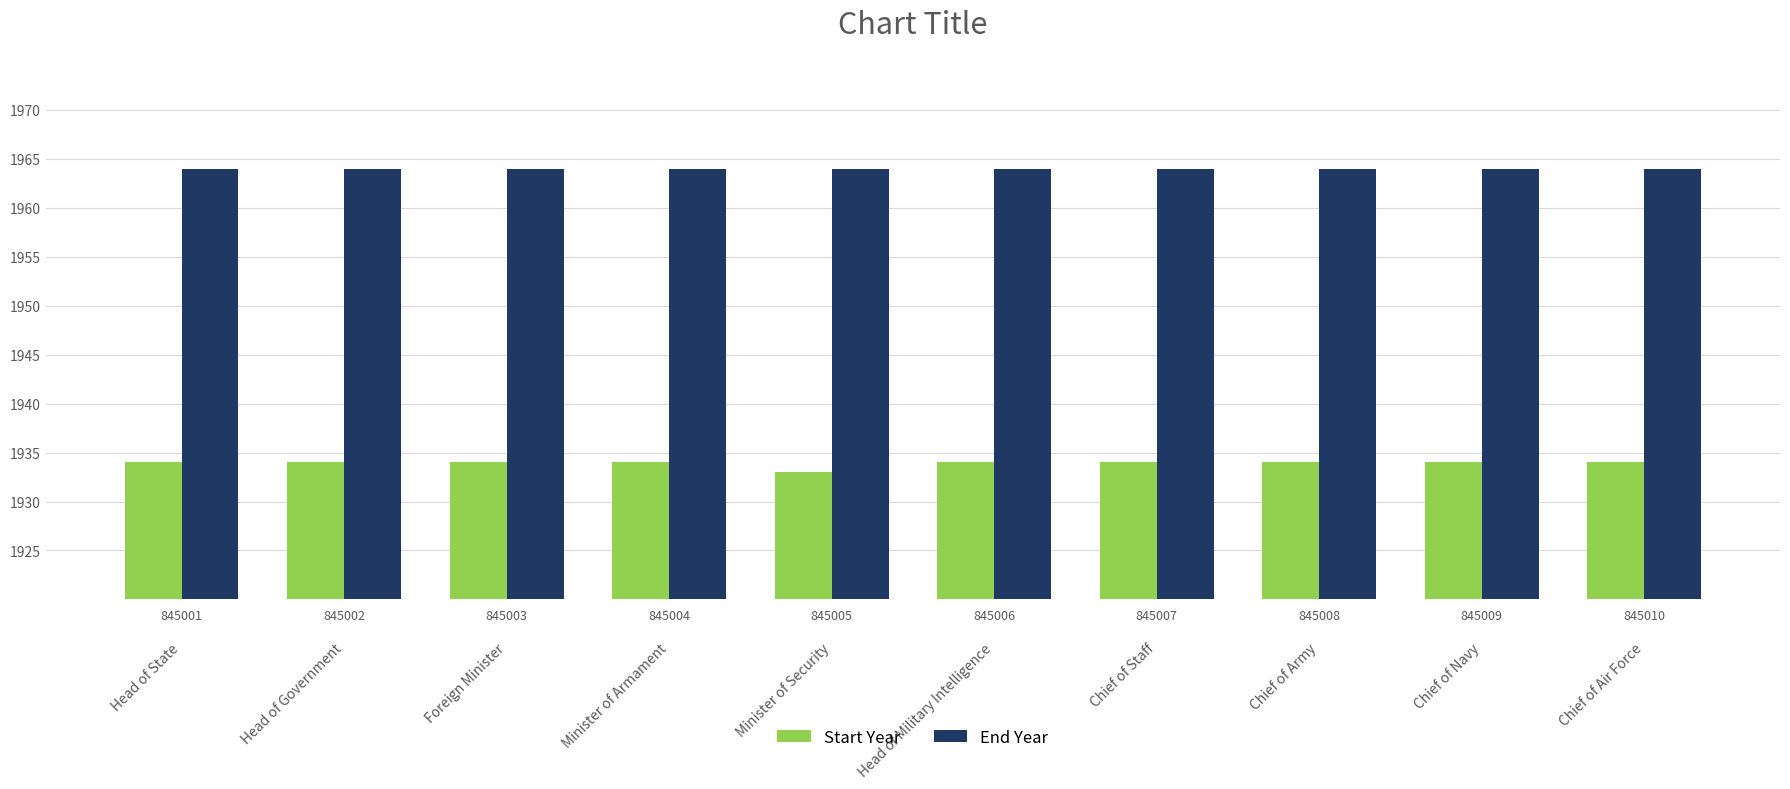

Which category has the lowest value in the Start Year series?

Minister of Security